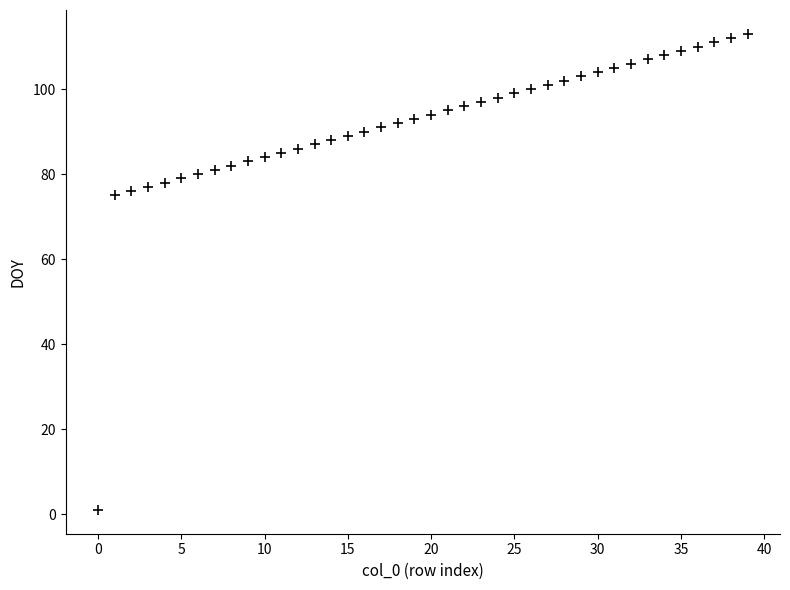

What is the range of Y values (max minus min)?

112